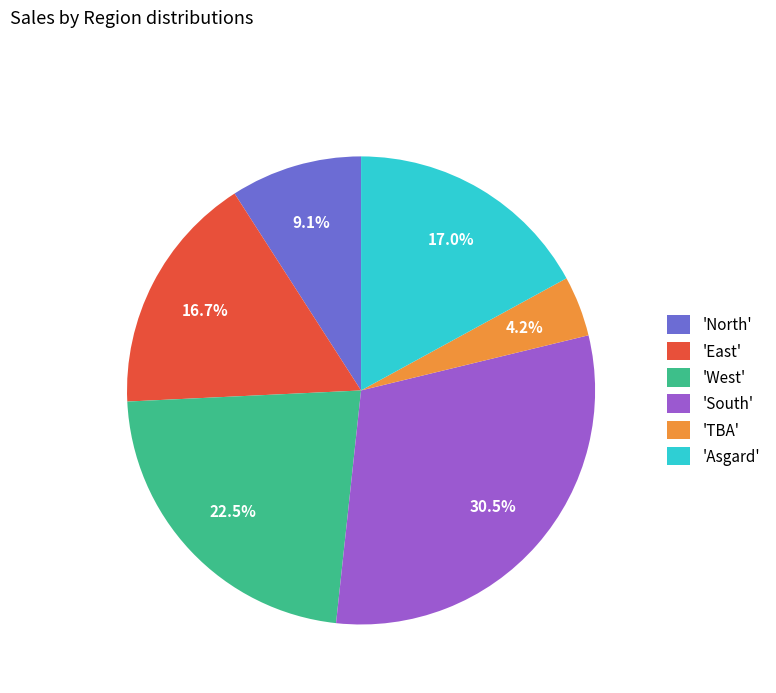

Which category has the biggest portion of the pie?

'South'